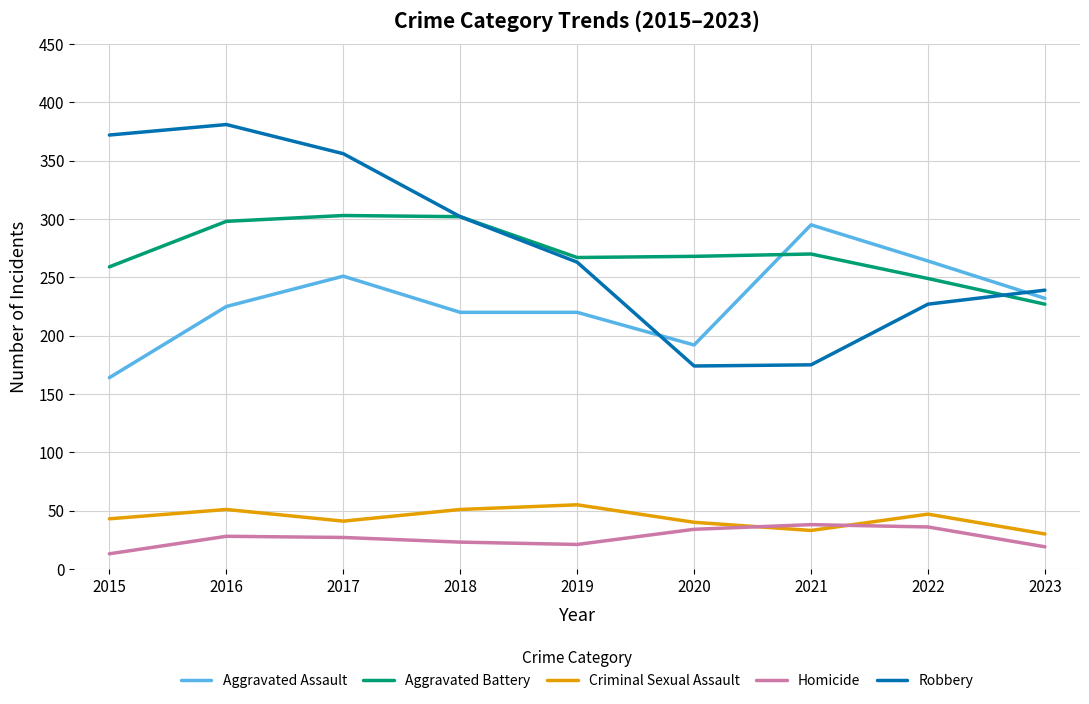

In Aggravated Battery, how many points are higher than both neighbors (excluding endpoints)?

2